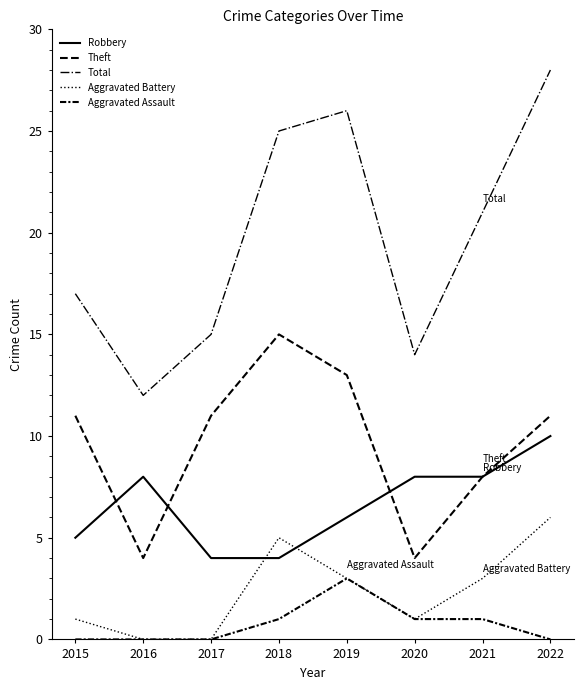

Reading right to left, transcribe all the data shown in this chart.

Robbery: 10	8	8	6	4	4	8	5
Theft: 11	8	4	13	15	11	4	11
Total: 28	21	14	26	25	15	12	17
Aggravated Battery: 6	3	1	3	5	0	0	1
Aggravated Assault: 0	1	1	3	1	0	0	0